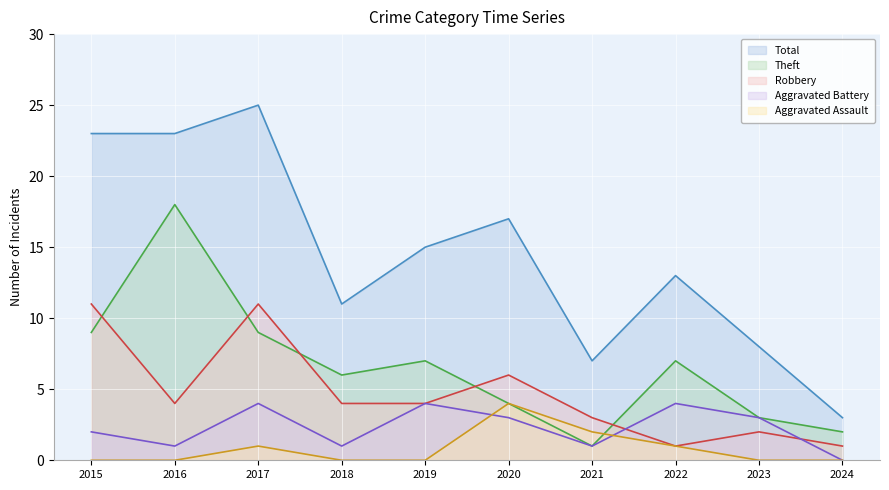

The value of Theft at 2023 is 2. True or false?

False